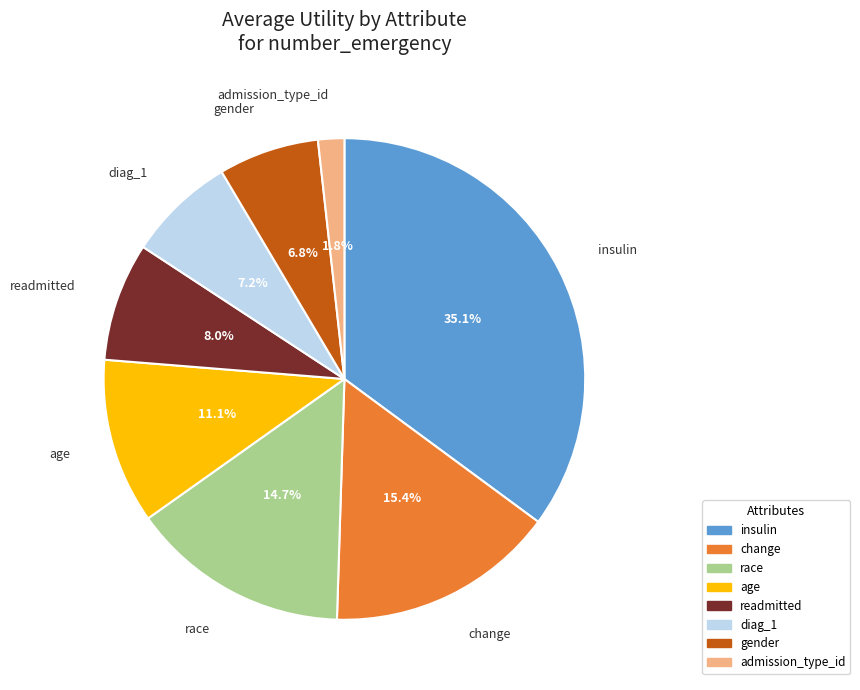

Combined, do insulin and readmitted account for over 50%?

No